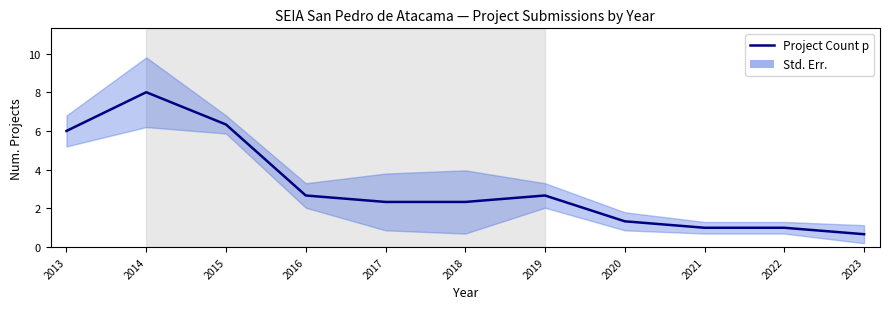

Which category has the highest value across all series?

2014